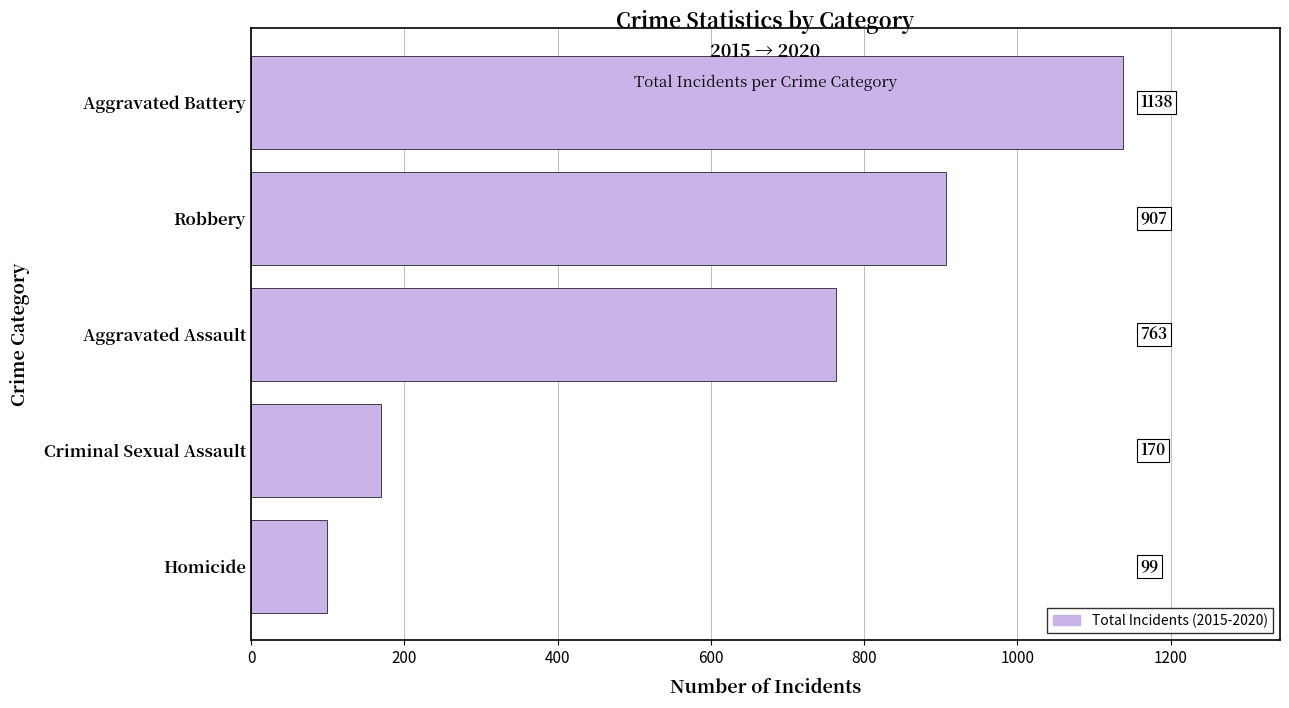

The chart shows a value of 1138 at Aggravated Battery. True or false?

True